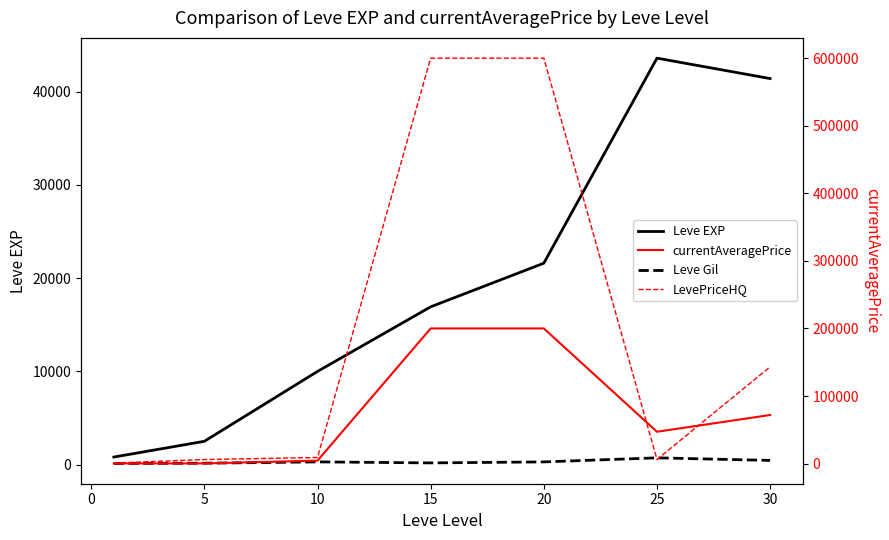

What is the value of the LevePriceHQ point at the 4th from the left?

600000.0